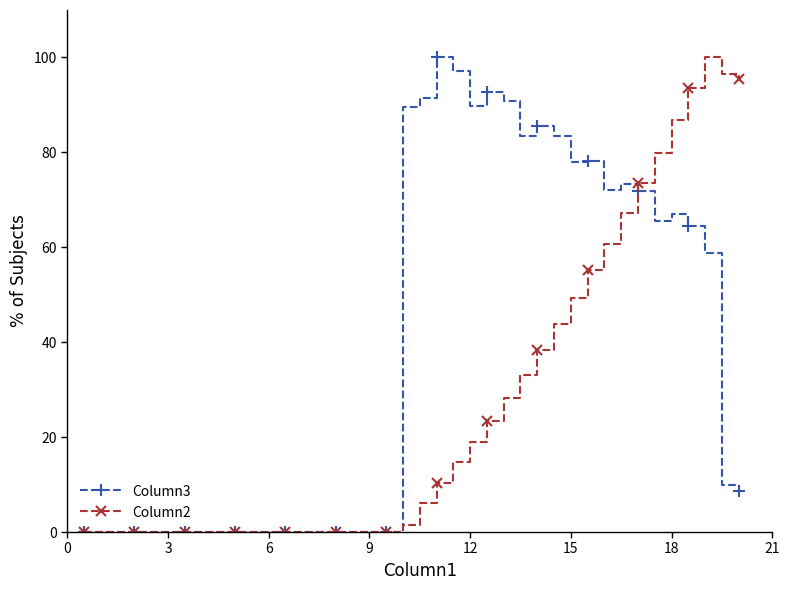

List the series in order of their overall mean, lowest first.

Column2, Column3